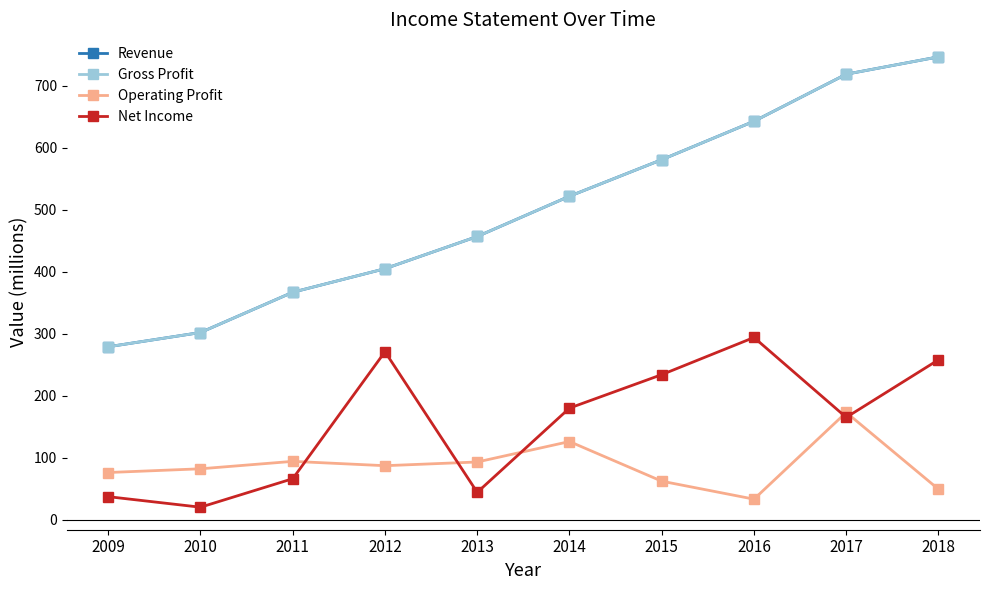

Does the chart have visible grid lines?

No